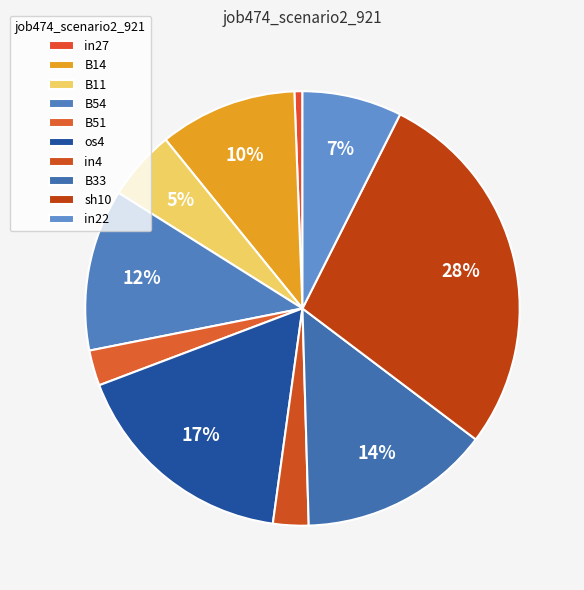

To the nearest percent, what is the difference between the largest and smallest slice percentages?

28%